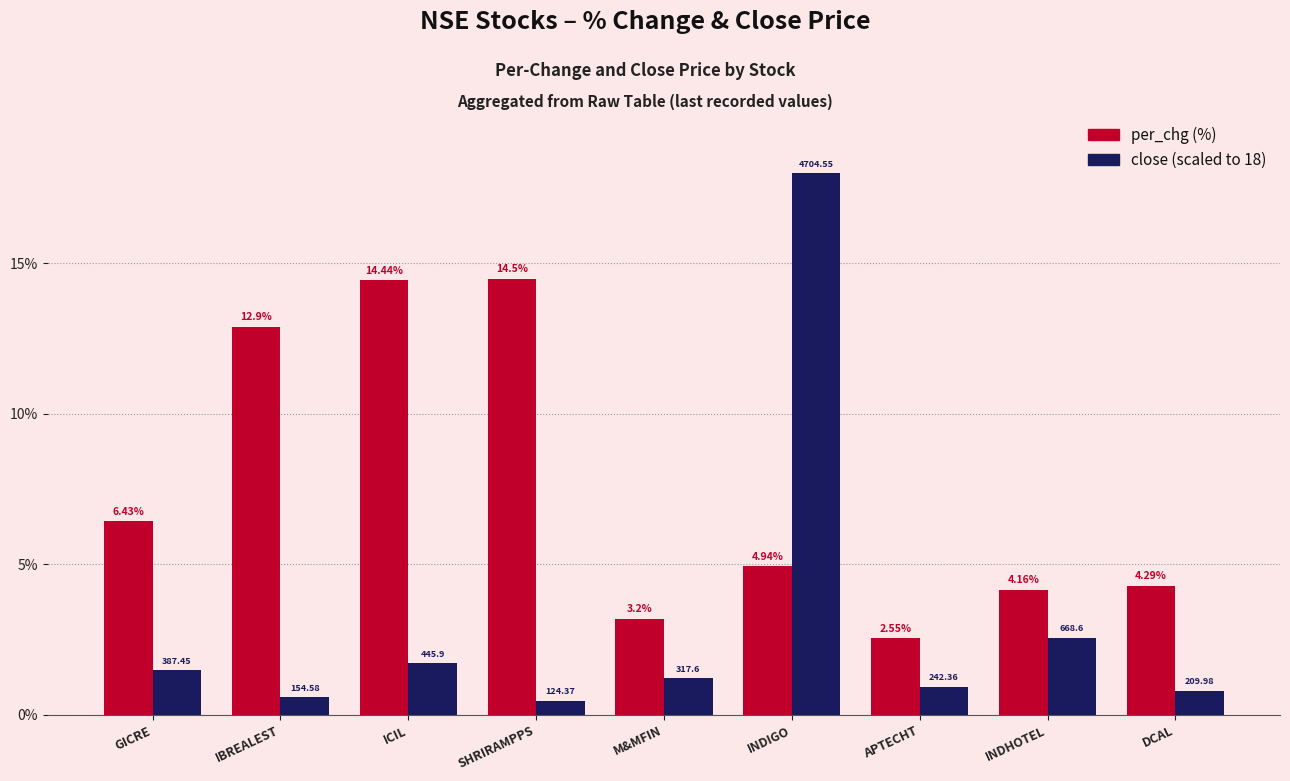

What is the difference between the highest and lowest values at INDHOTEL?

1.6